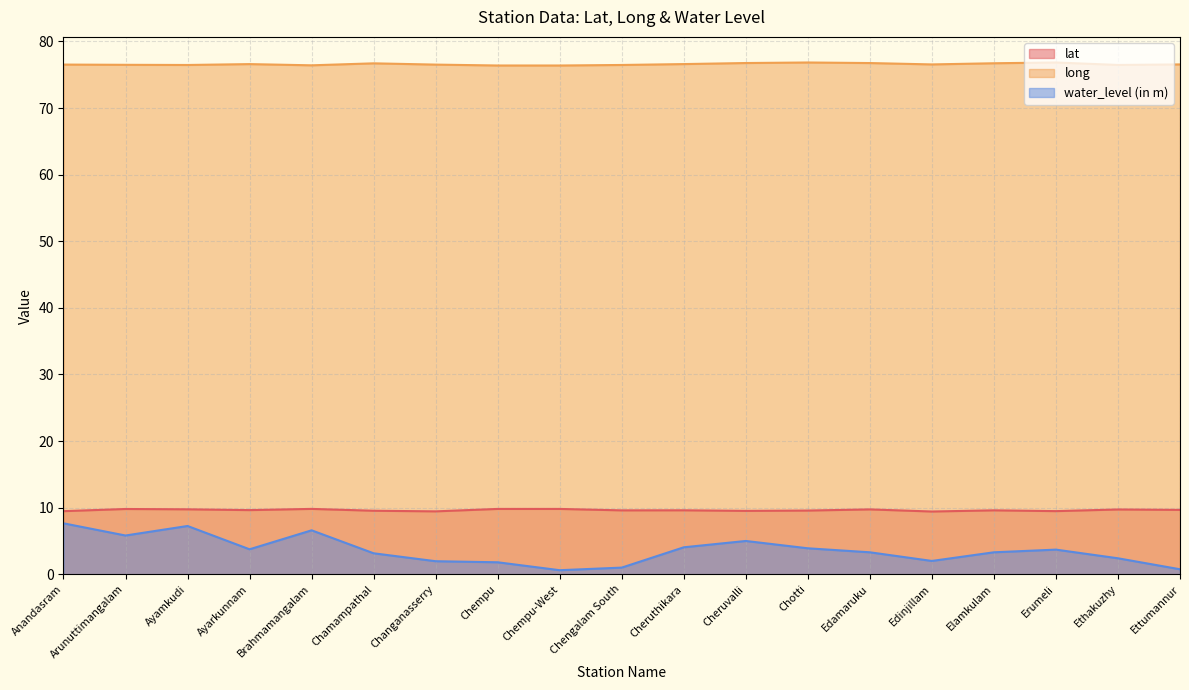

What is the maximum value shown in the chart?

76.8